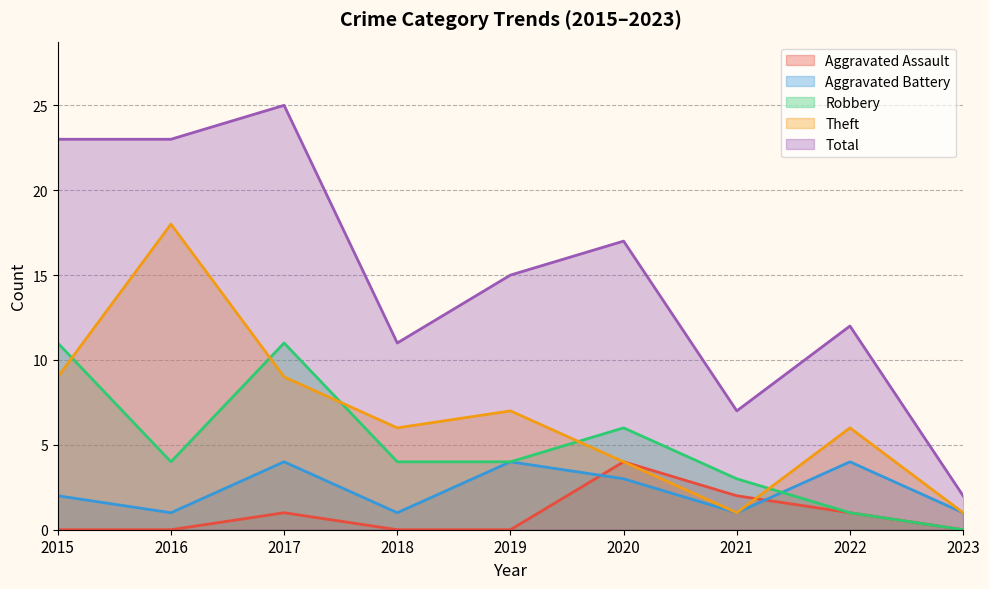

Reading right to left, what are all the values shown in this chart?

Aggravated Assault: 0	1	2	4	0	0	1	0	0
Aggravated Battery: 1	4	1	3	4	1	4	1	2
Robbery: 0	1	3	6	4	4	11	4	11
Theft: 1	6	1	4	7	6	9	18	9
Total: 2	12	7	17	15	11	25	23	23